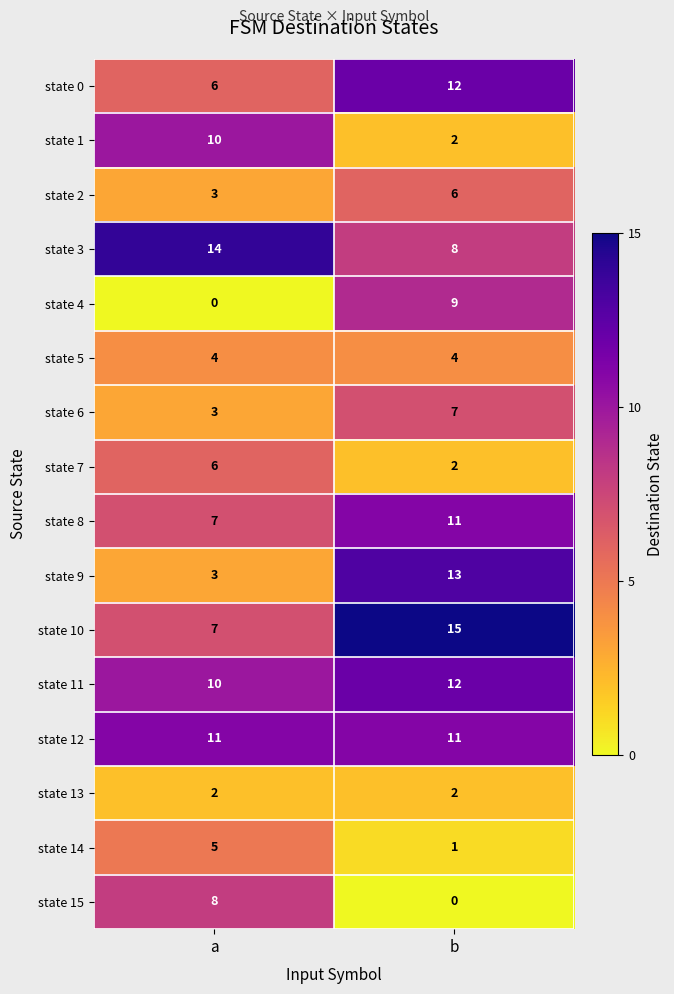

Is it true that state 13 equals 2 at a?

True